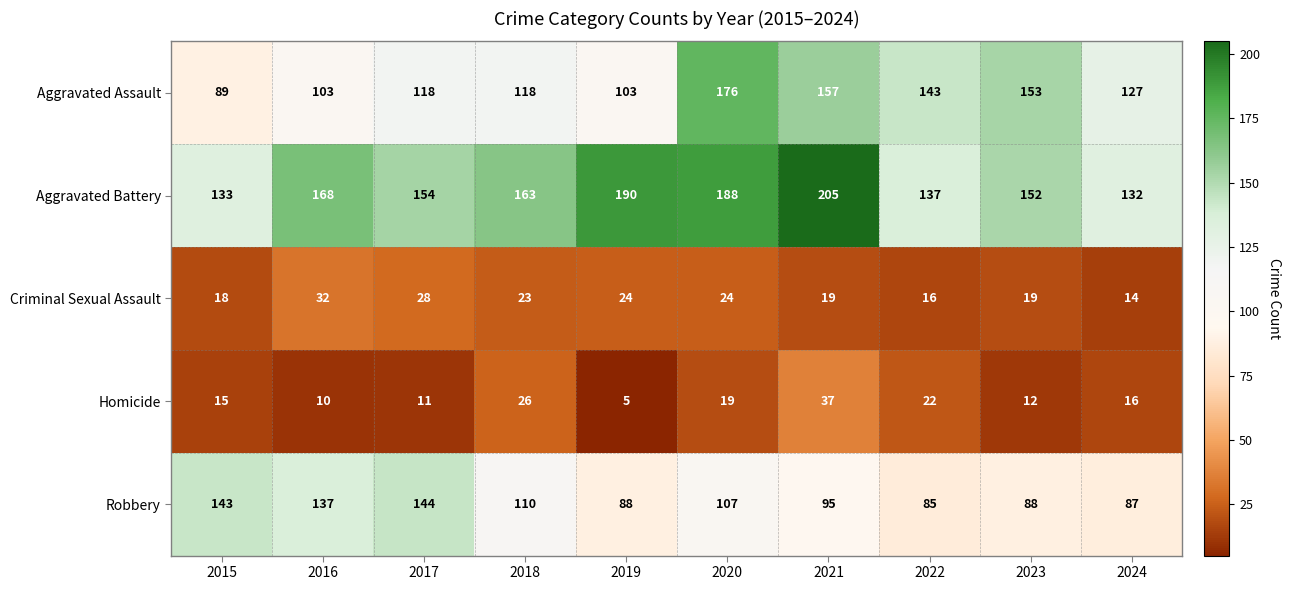

What is the approximate value of Robbery at 2015, to the nearest 5?

145